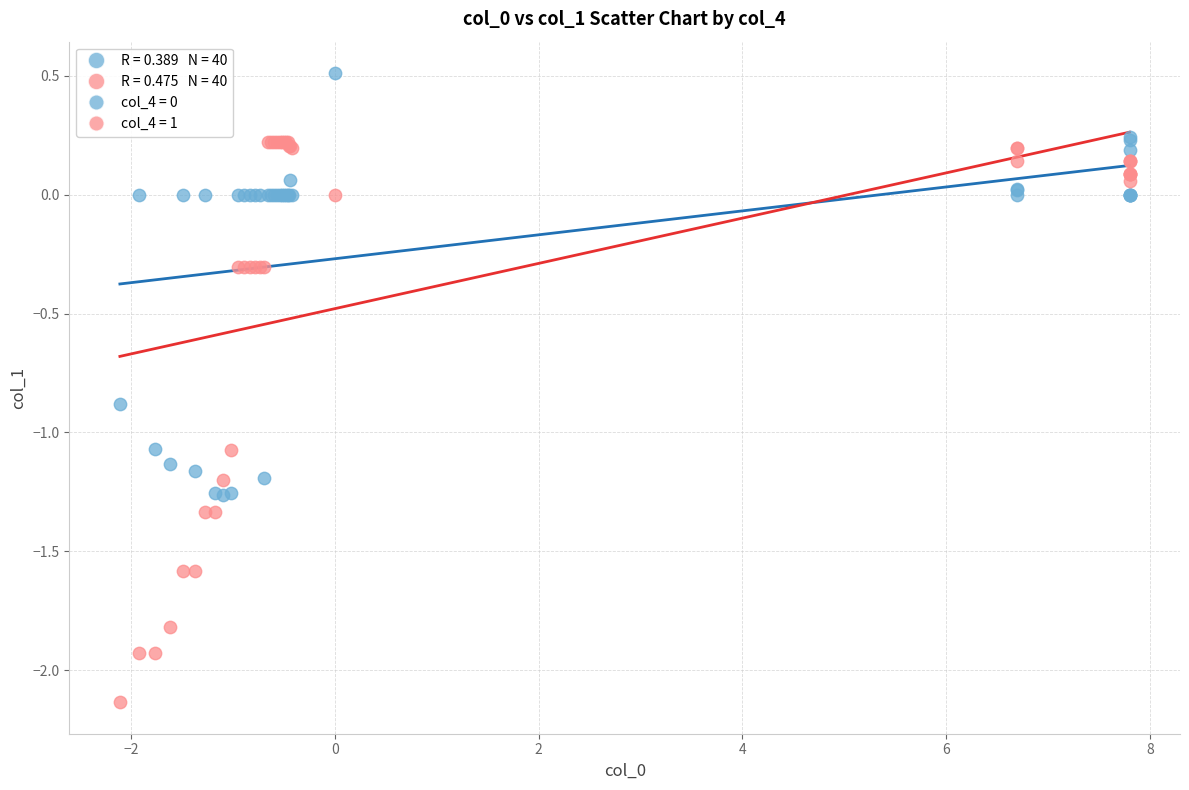

Which series has the widest spread of Y values?

col_4 = 1